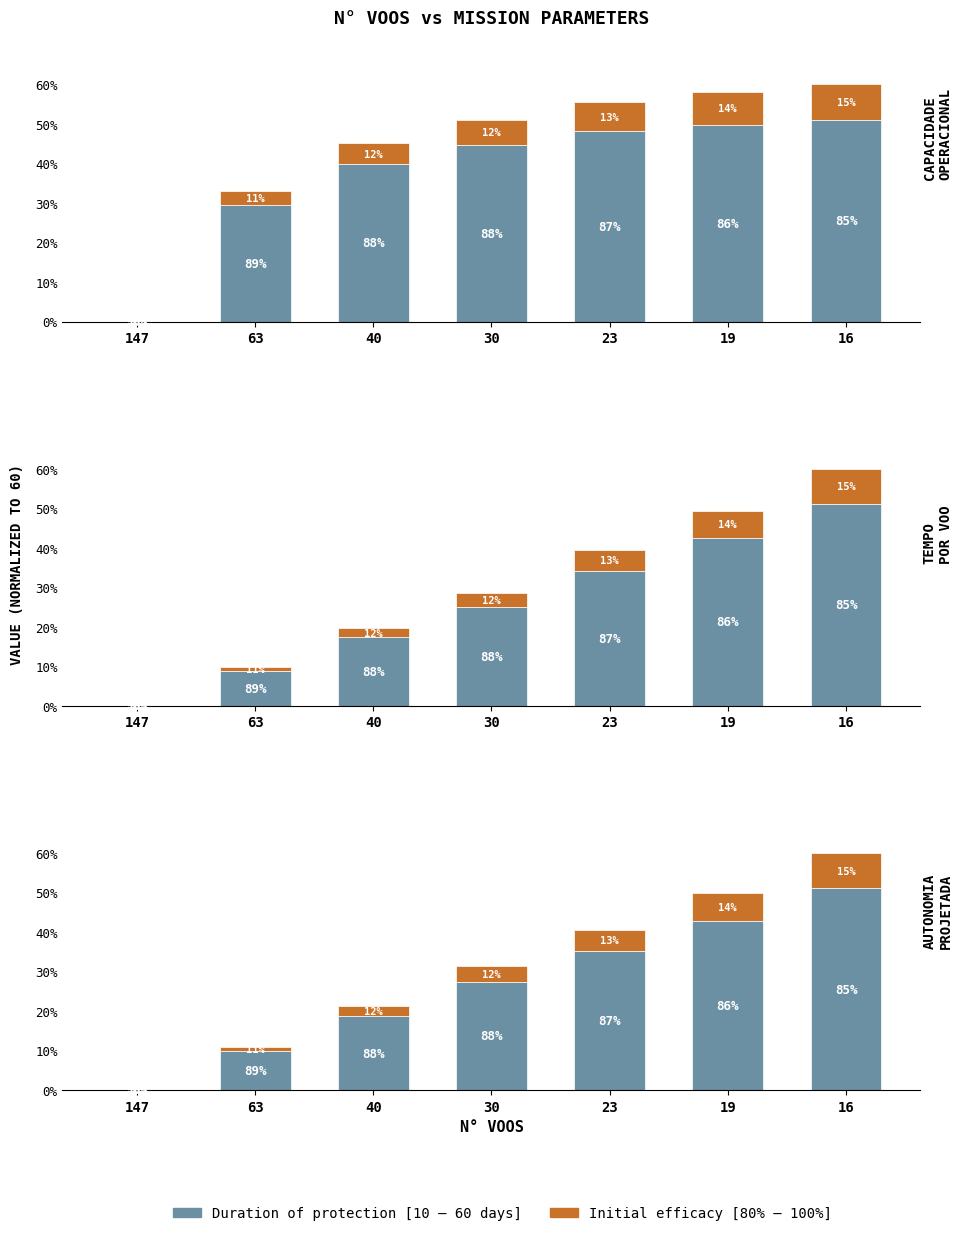

What is the difference between the maximum and minimum values in the Duration of protection [10 – 60 days] series?

51.0